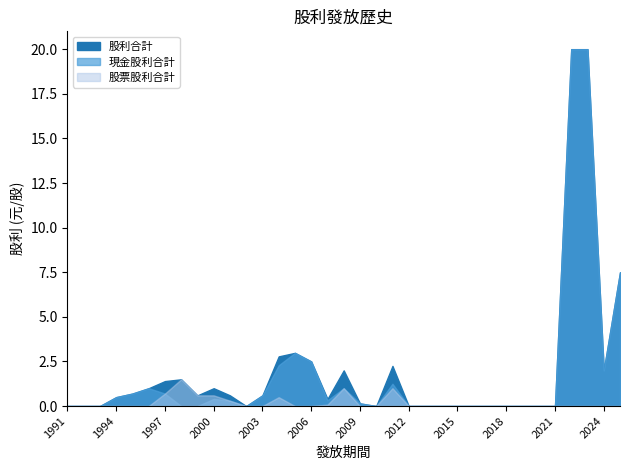

The 現金股利合計 series shows 3.0 at 2005. True or false?

True